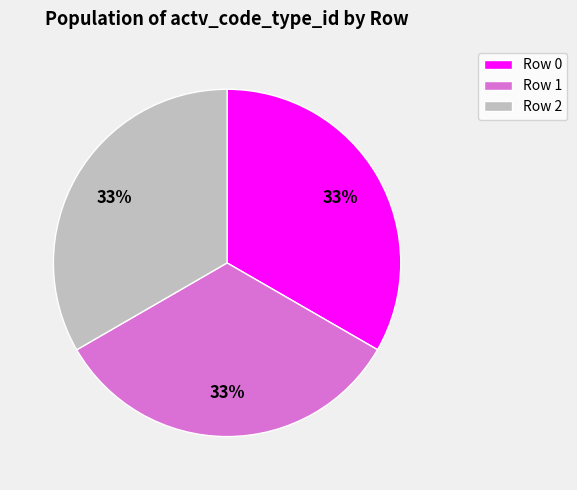

Is it true that Row 1 is 43% of the pie?

False